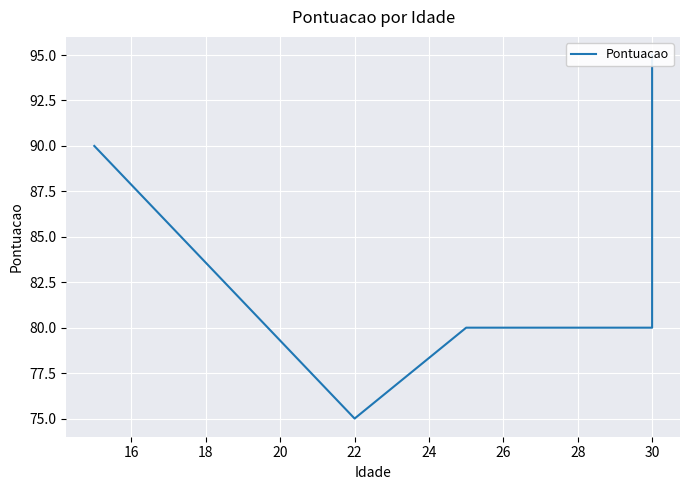

True or false: there are more than 2 points higher than both neighbors.

False